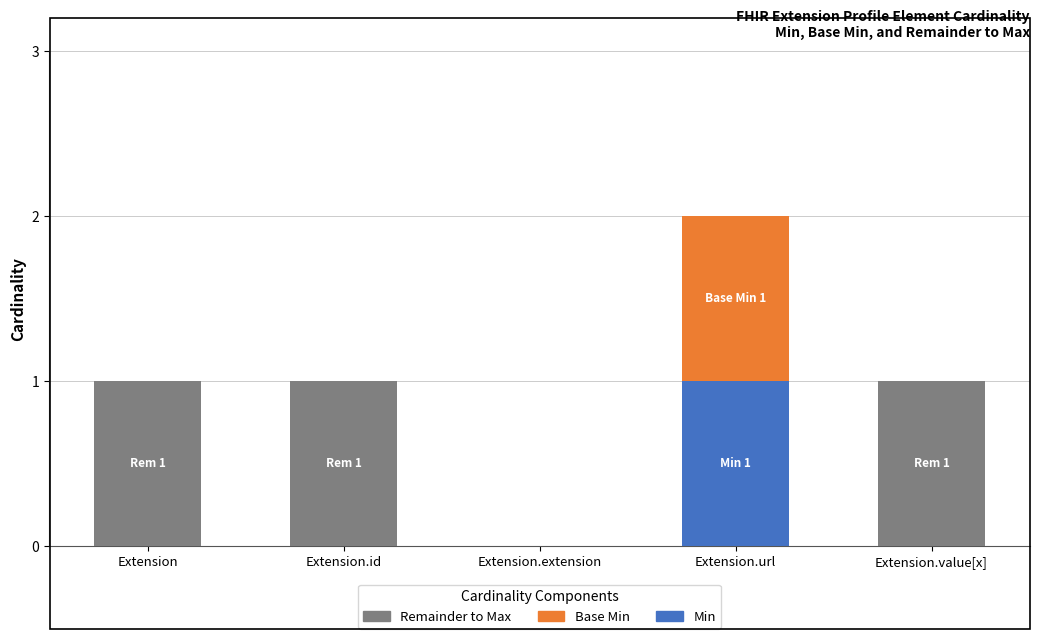

At which category is the sum across all series the highest?

Extension.url